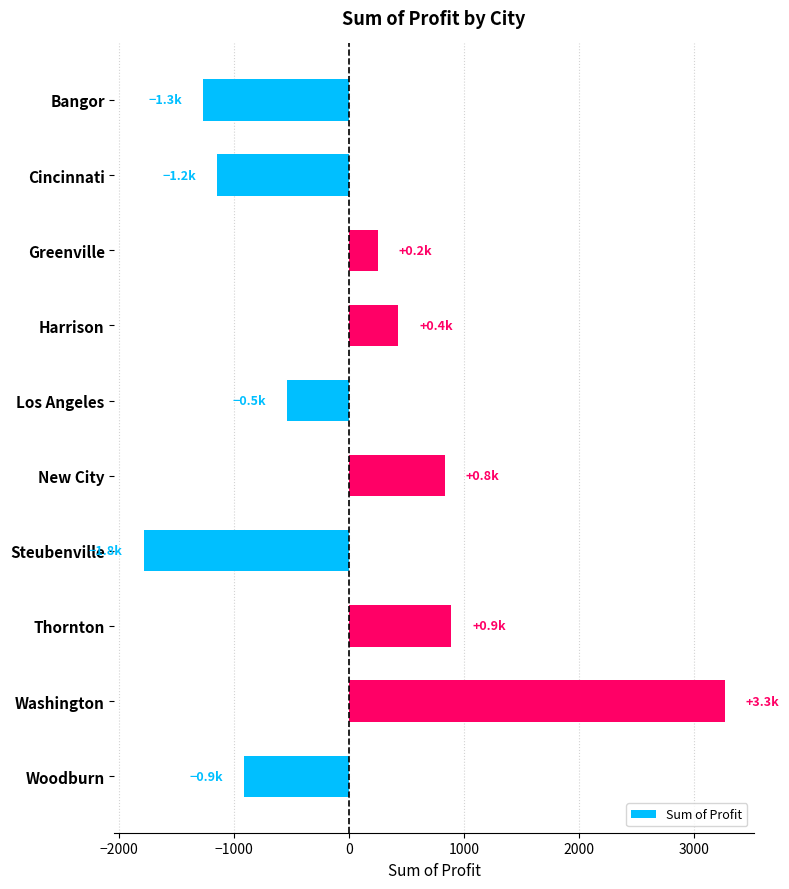

What is the maximum value shown in the chart?

3267.6